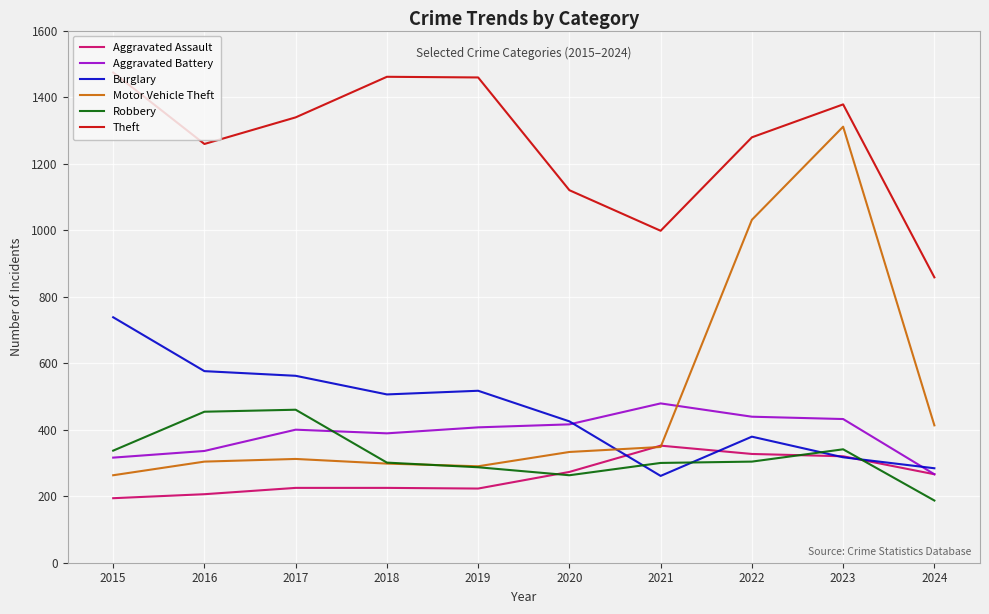

At how many categories does at least one series exceed 1228?

7